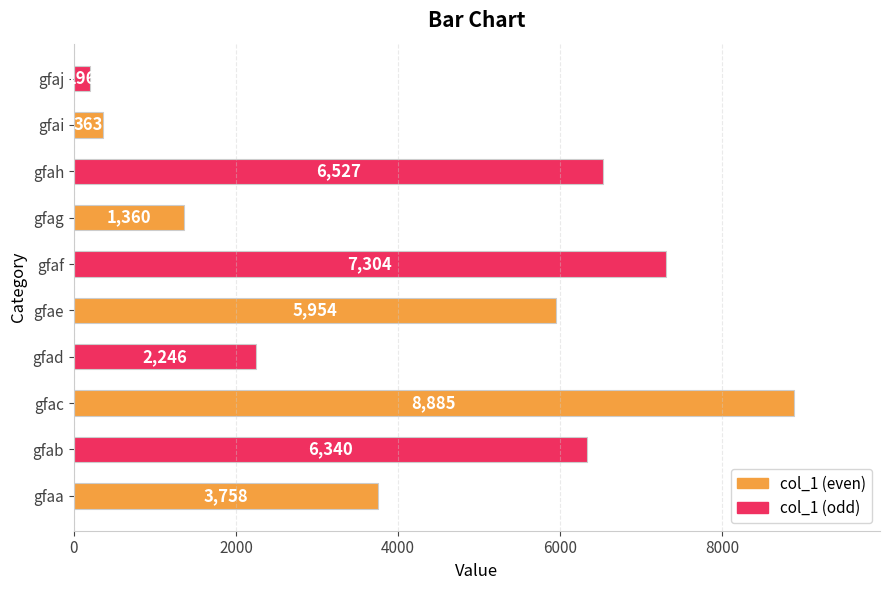

Does the chart contain any negative values?

No